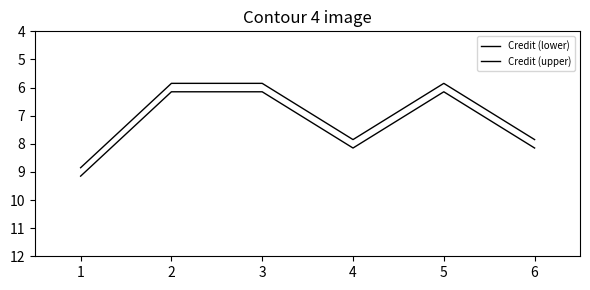

What is the average value of the Credit (upper) series?

7.3